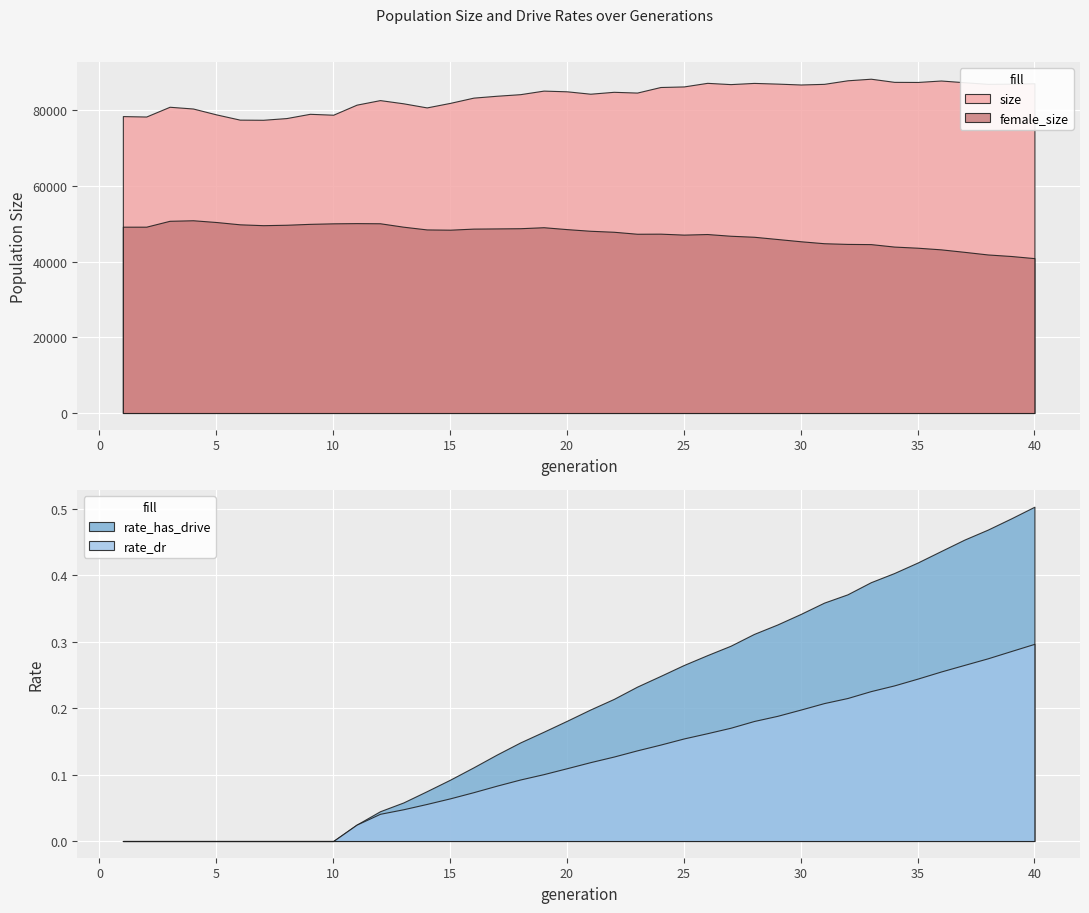

True or false: rate_has_drive and female_size intersect in this chart.

False